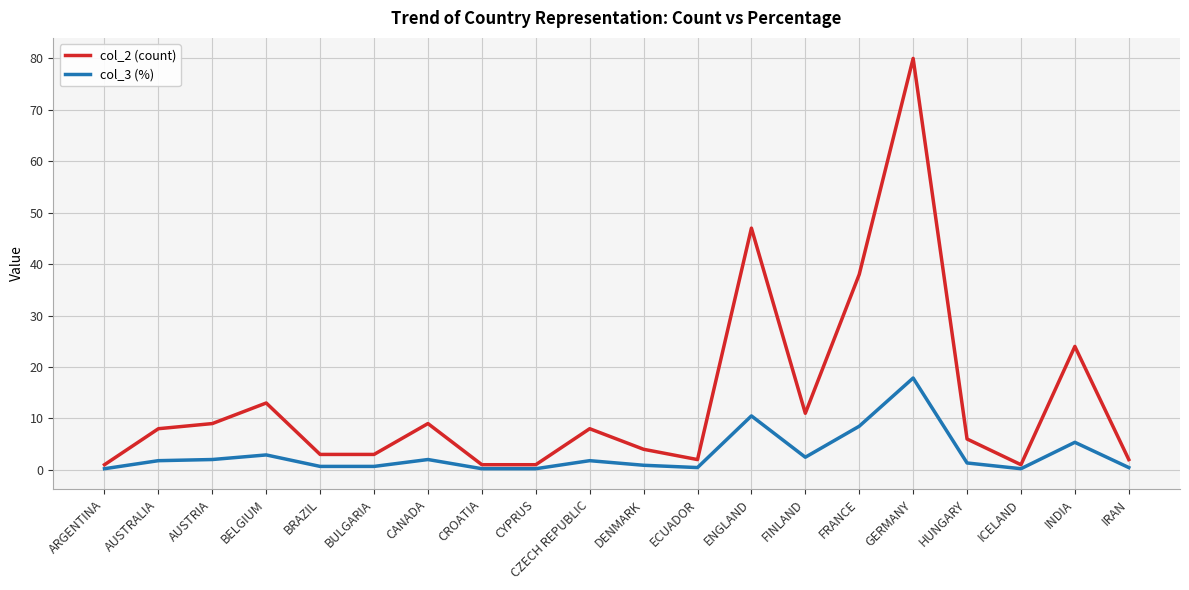

Rank the series at FRANCE from highest to lowest value.

col_2 (count), col_3 (%)